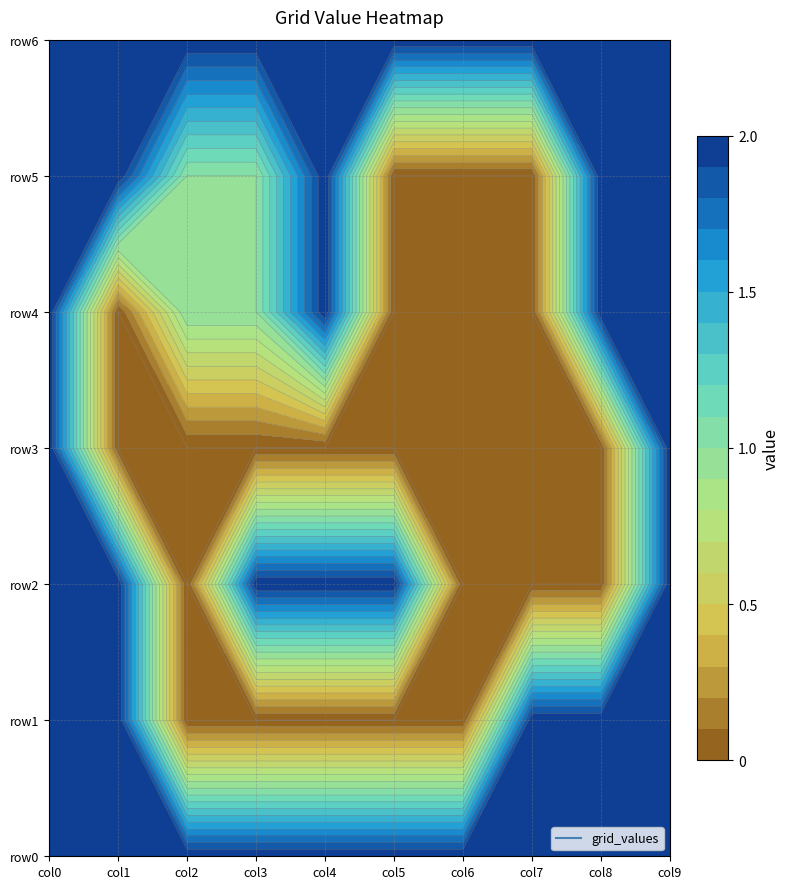

Reading left to right, what are all the values shown in this chart?

row0: 0=2	1=2	2=2	3=2	4=2	5=2	6=2	7=2	8=2	9=2
row1: 0=2	1=2	2=0	3=0	4=0	5=0	6=0	7=2	8=2	9=2
row2: 0=2	1=2	2=0	3=2	4=2	5=2	6=0	7=0	8=0	9=2
row3: 0=2	1=0	2=0	3=0	4=0	5=0	6=0	7=0	8=0	9=2
row4: 0=2	1=0	2=1	3=1	4=2	5=0	6=0	7=0	8=2	9=2
row5: 0=2	1=2	2=1	3=1	4=2	5=0	6=0	7=0	8=2	9=2
row6: 0=2	1=2	2=2	3=2	4=2	5=2	6=2	7=2	8=2	9=2